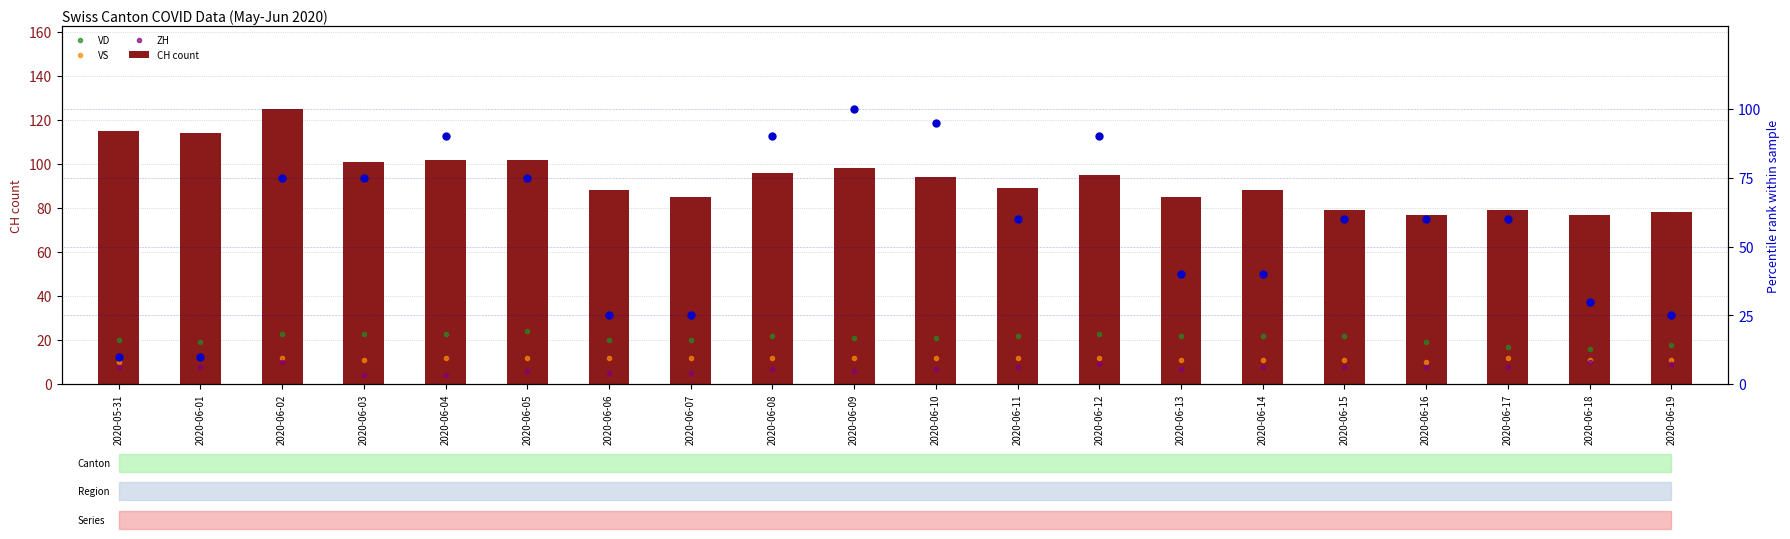

Is the value of ZH at 2020-06-19 greater than the value of GE percentile rank at 2020-06-06?

No